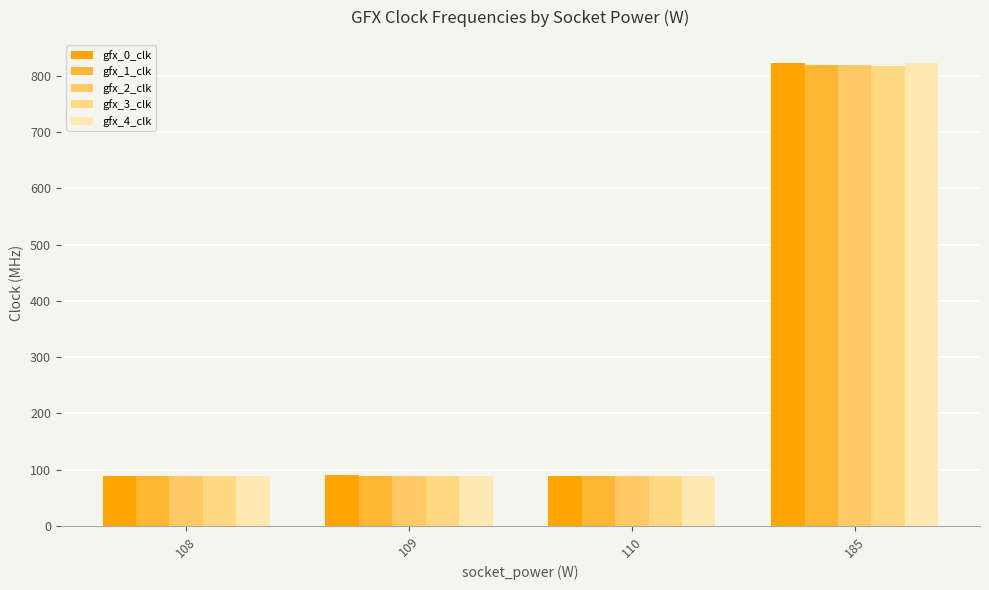

Is it true that gfx_1_clk equals 88 at 108?

True